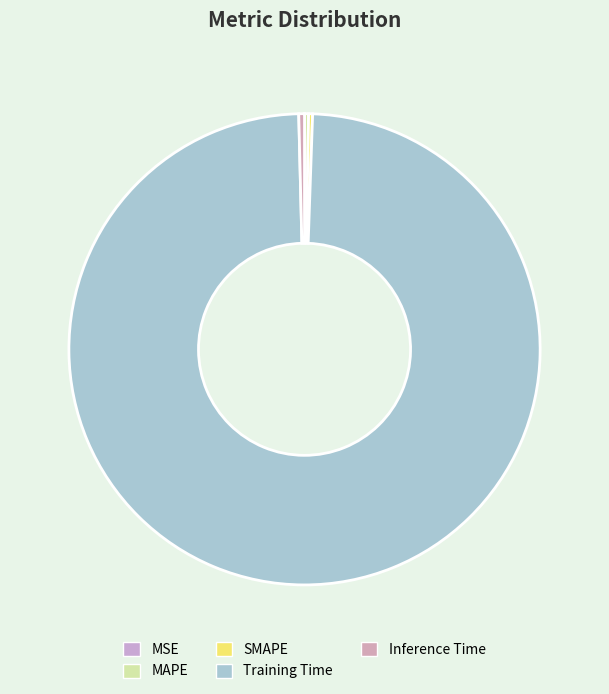

Rank the categories by value from highest to lowest.

Training Time, Inference Time, MAPE, SMAPE, MSE